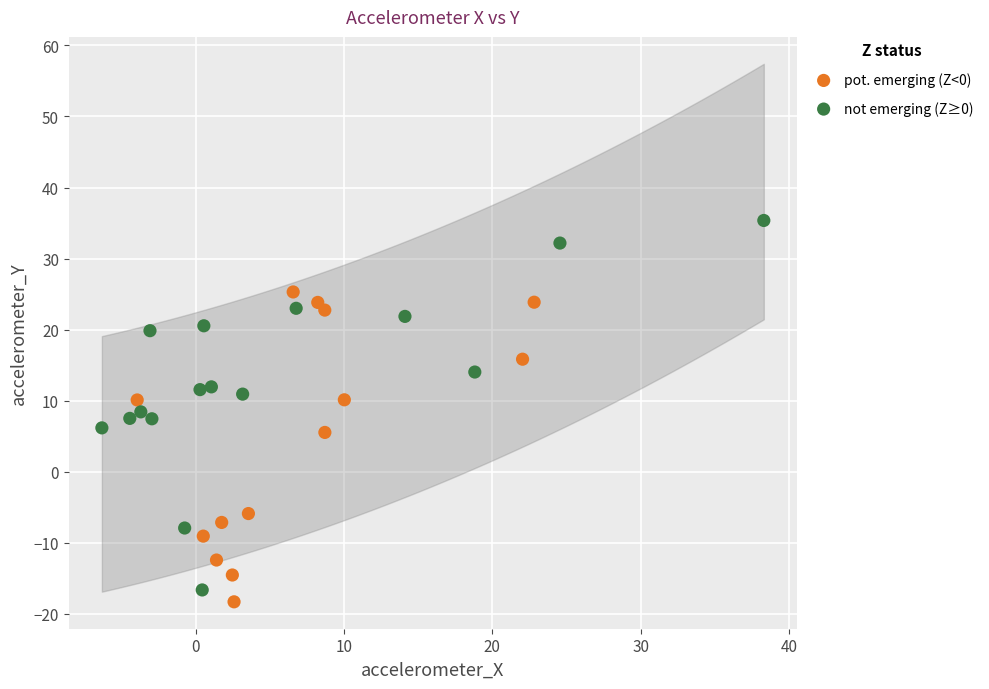

Which series contains the highest Y value?

not emerging (Z≥0)